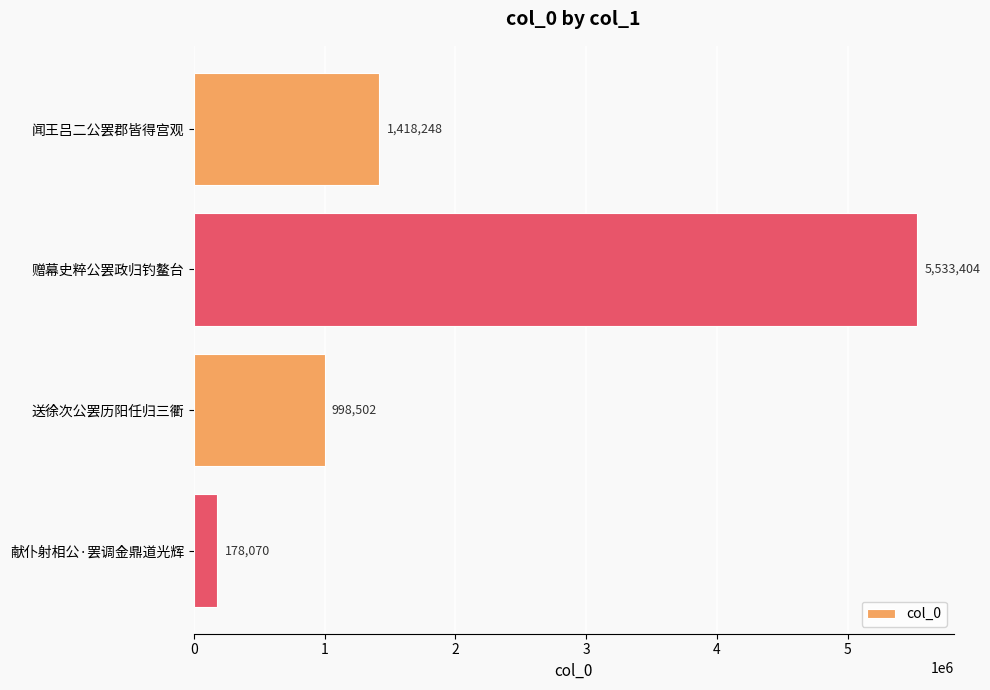

List the labels in order of value, smallest first.

献仆射相公·罢调金鼎道光辉, 送徐次公罢历阳任归三衢, 闻王吕二公罢郡皆得宫观, 赠幕史粹公罢政归钓鳌台